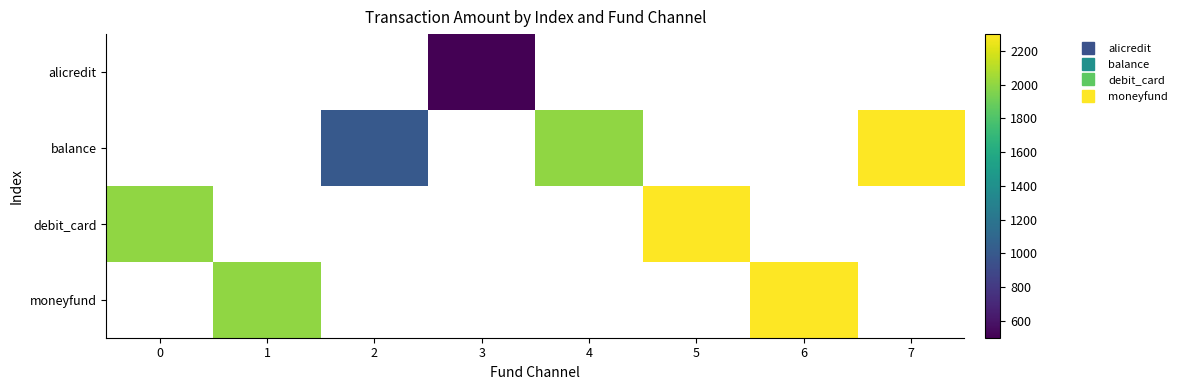

Count the number of data series in this chart.

4